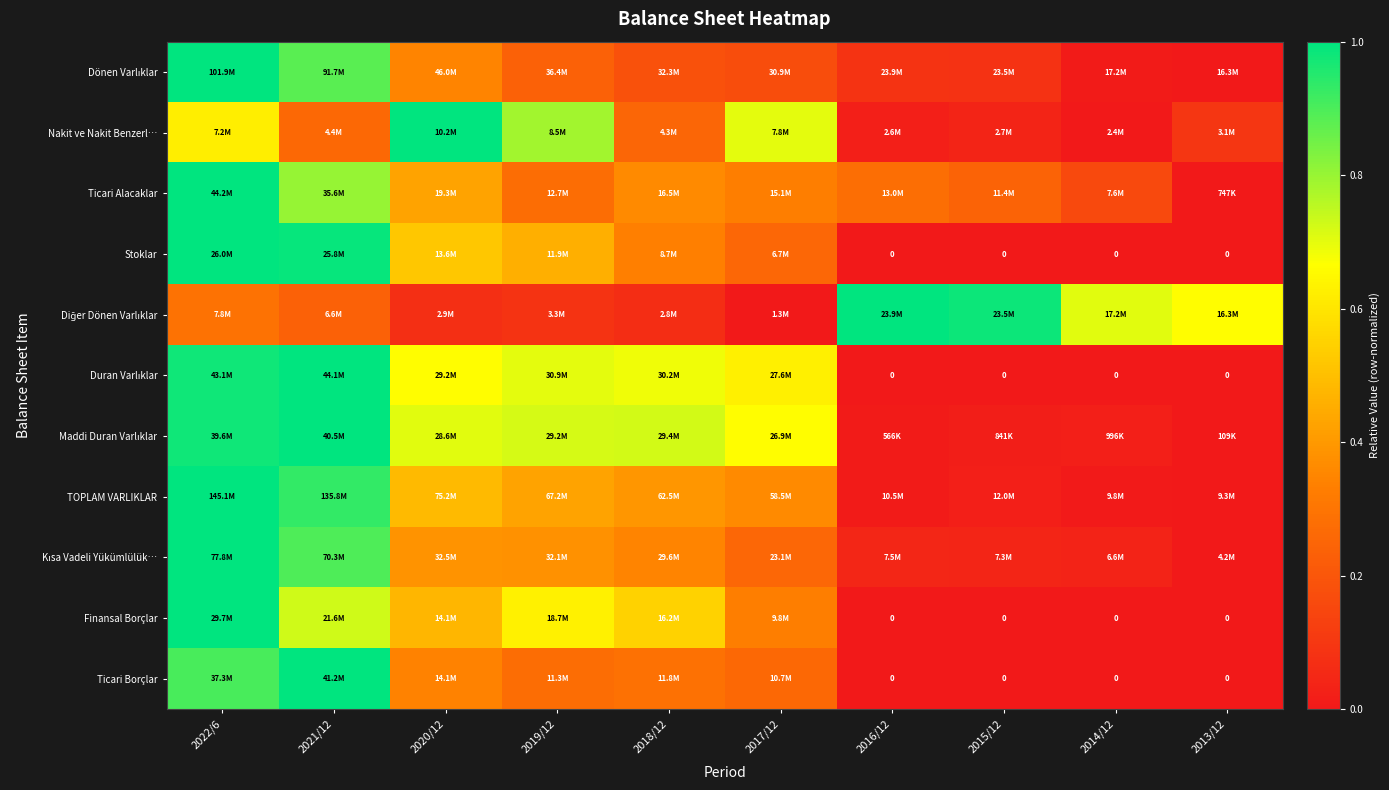

At which label is Dönen Varlıklar closest to 0?

2013/12